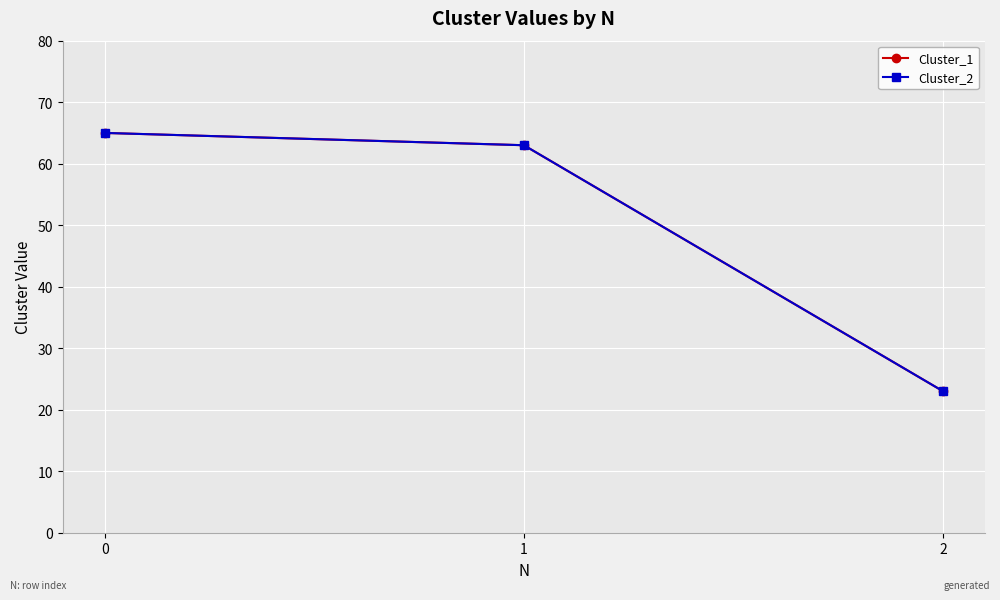

What is the difference between the maximum and second lowest values in the Cluster_2 series?

2